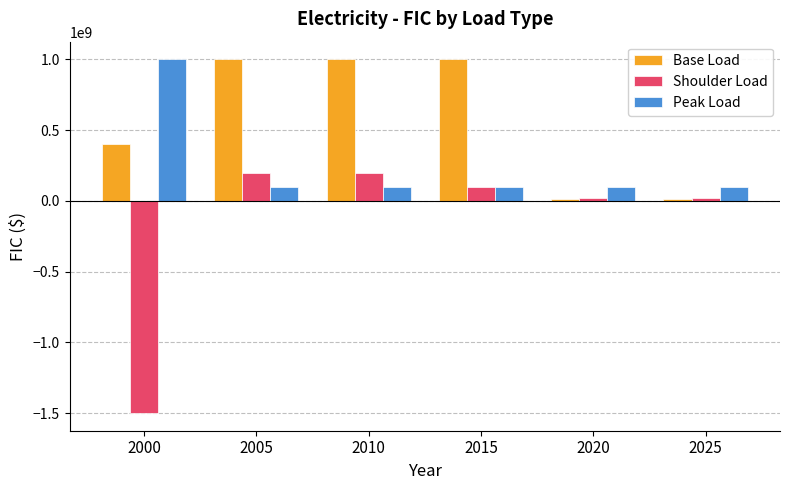

How many bars are there in total?

18